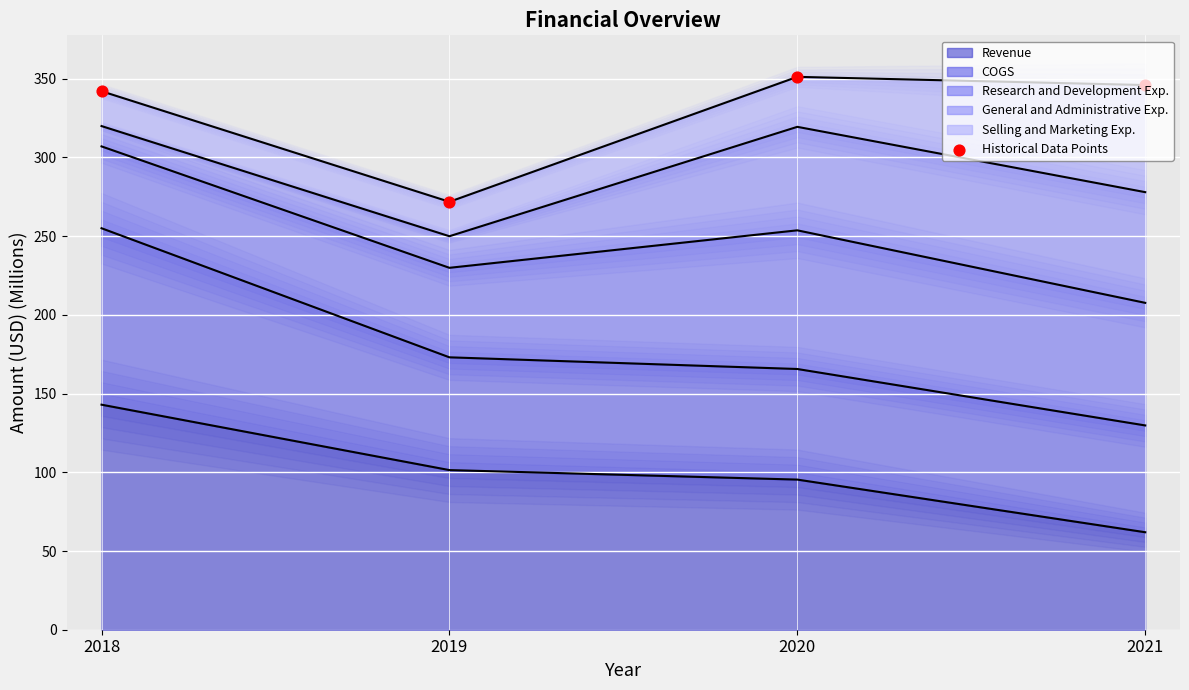

True or false: Revenue has more than 2 points higher than both neighbors.

False